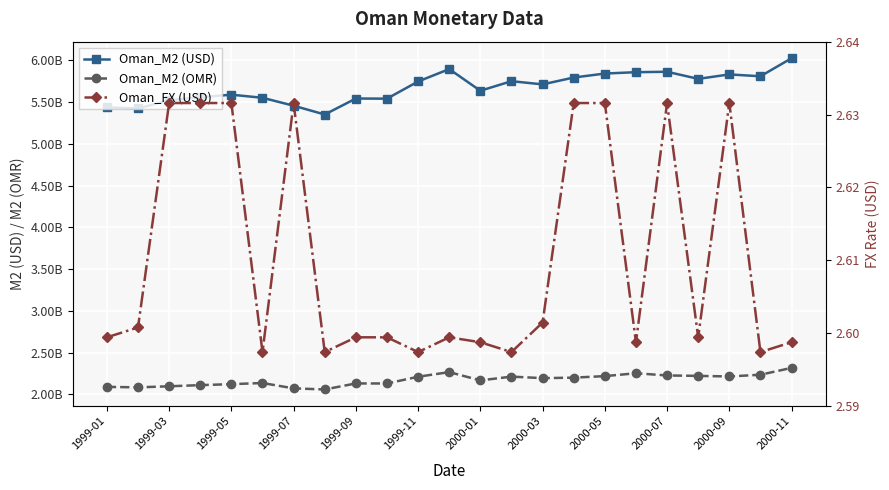

What is the difference between the Oman_M2 (OMR) values at 20 and 1999-07?

103800000.0